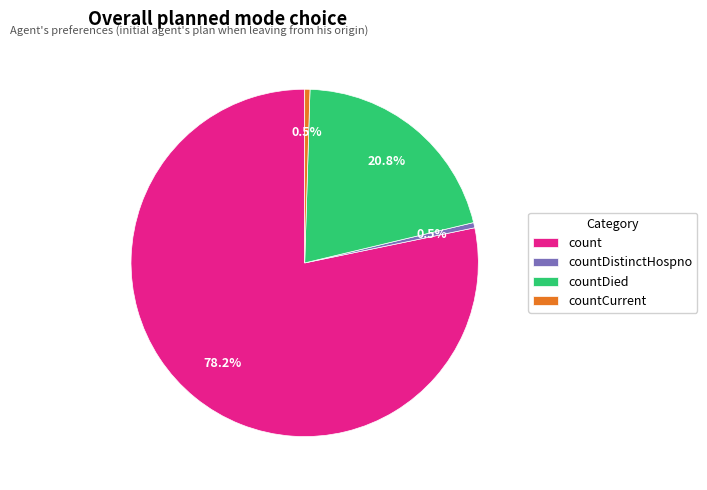

How many segments does this pie chart have?

4